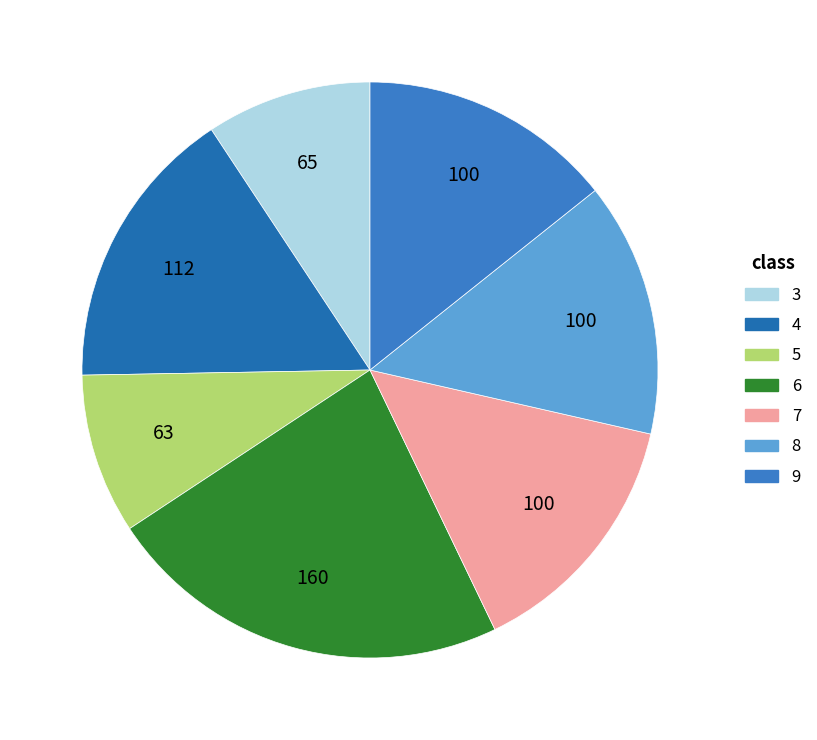

Rank the categories by value from highest to lowest.

6, 4, 7, 8, 9, 3, 5